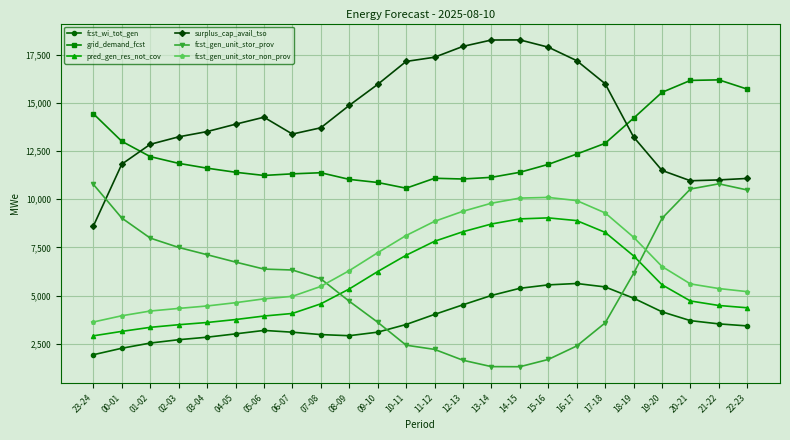

What is the label of the 16th point from the right?

07-08